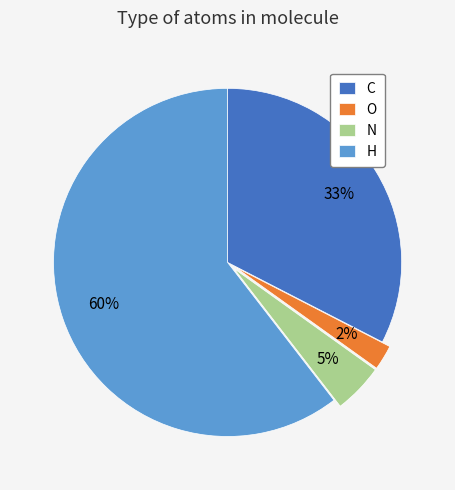

To the nearest percent, what is the difference between the largest and smallest slice percentages?

58%